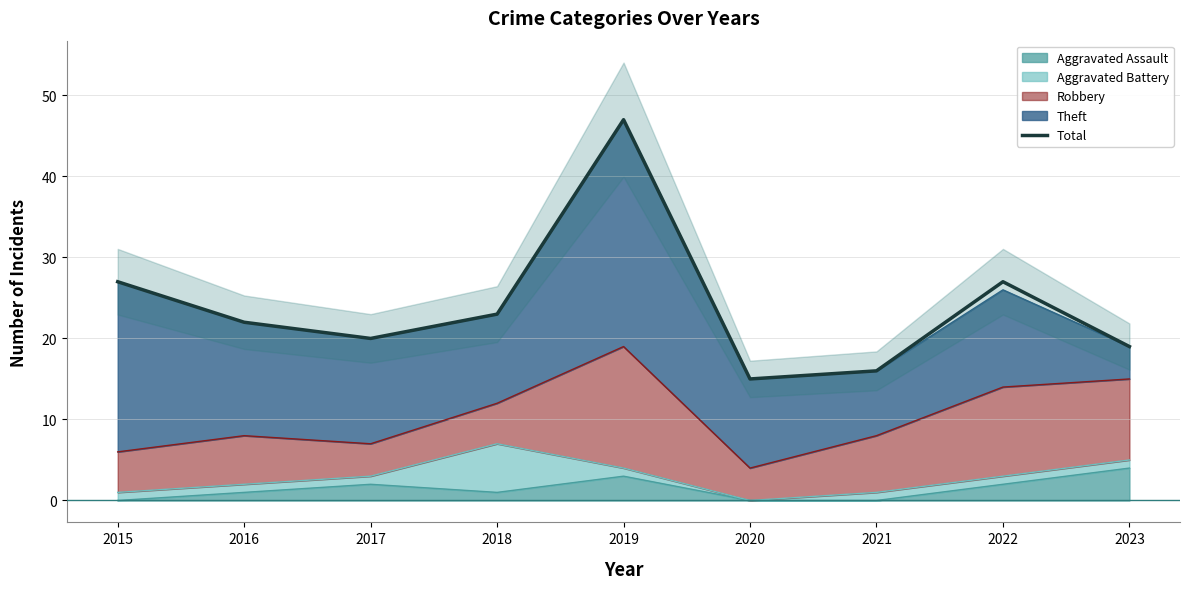

How many lines are shown in the chart?

1